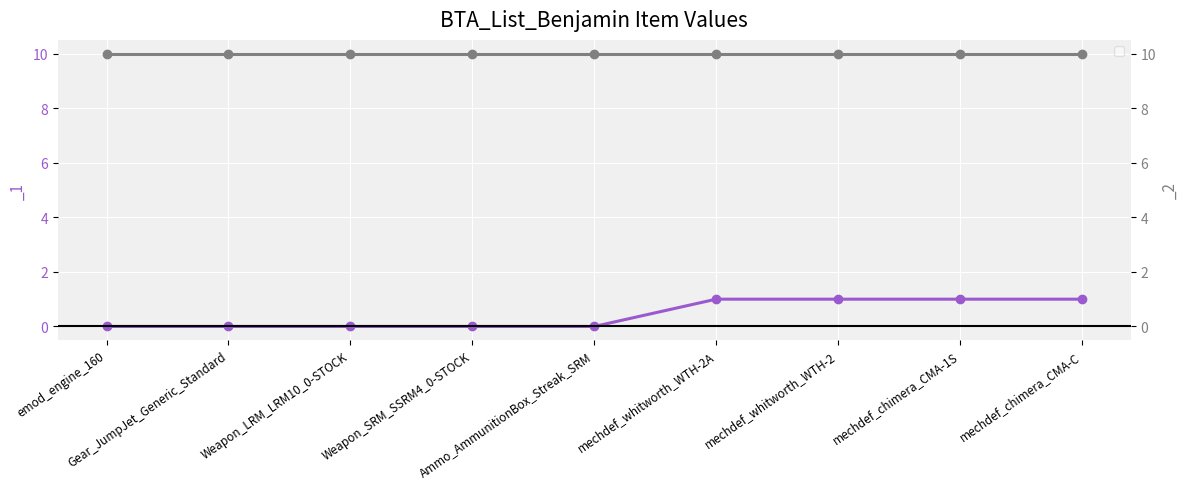

Reading left to right, extract all data points from this chart.

emod_engine_160=0	Gear_JumpJet_Generic_Standard=0	Weapon_LRM_LRM10_0-STOCK=0	Weapon_SRM_SSRM4_0-STOCK=0	Ammo_AmmunitionBox_Streak_SRM=0	mechdef_whitworth_WTH-2A=1	mechdef_whitworth_WTH-2=1	mechdef_chimera_CMA-1S=1	mechdef_chimera_CMA-C=1